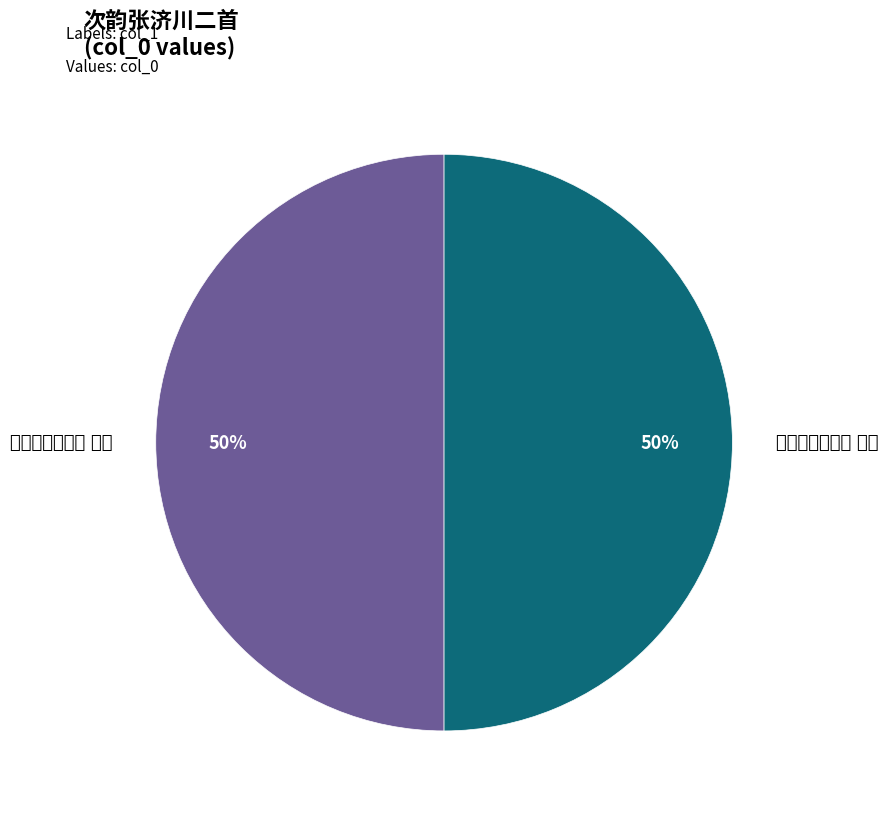

To the nearest percent, what portion does 次韵张济川二首 其二 represent?

50%